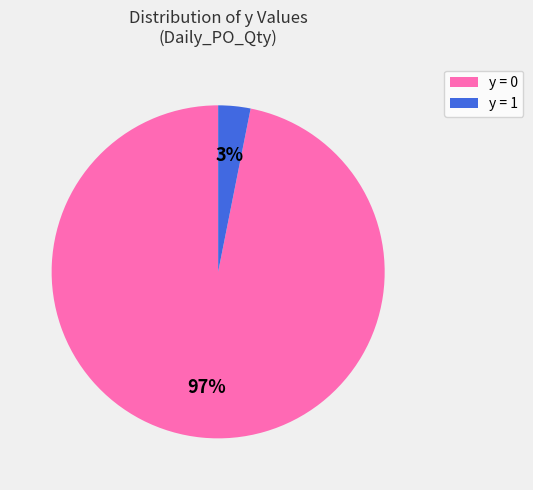

Is there any slice that represents more than half of the pie?

Yes